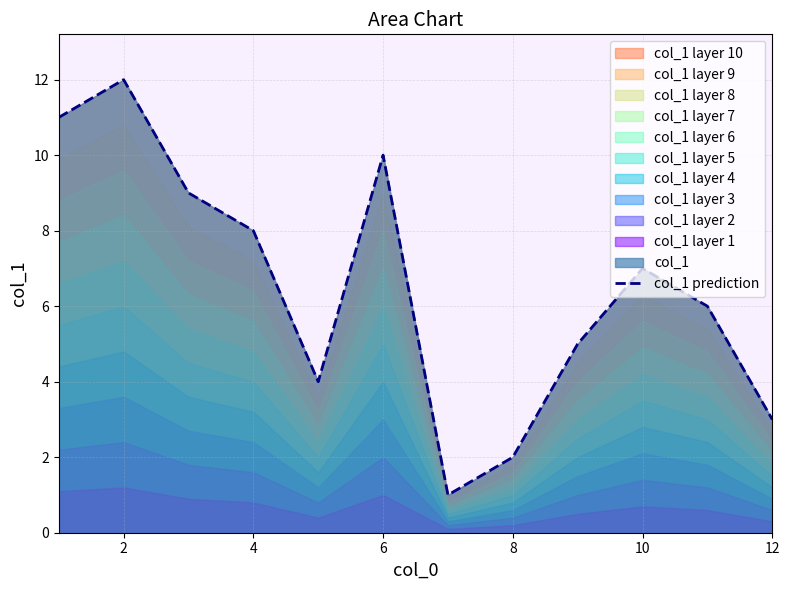

Is it true that col_1 prediction equals 7 at 10?

True